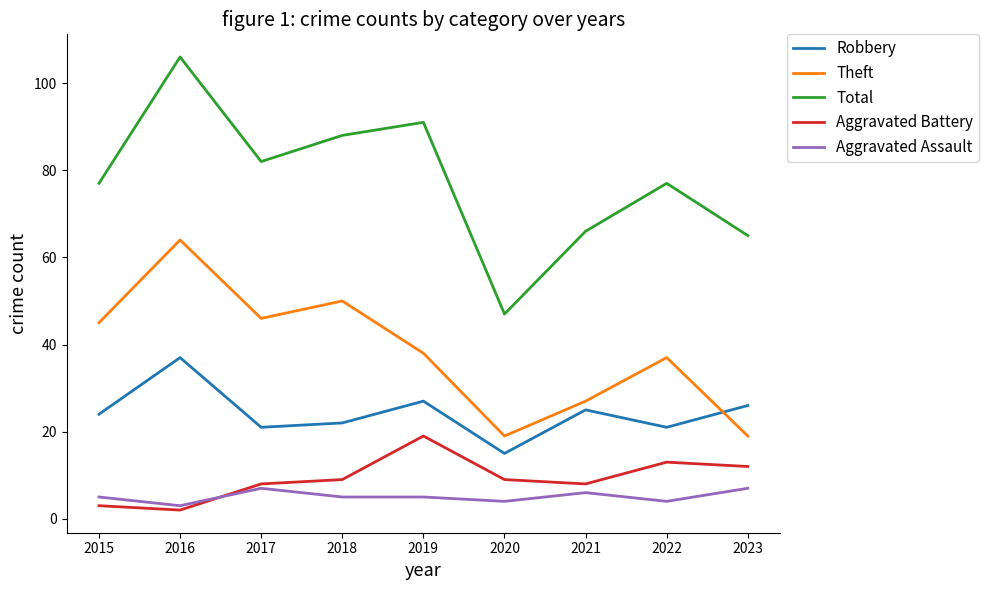

Which series has the largest range (max minus min)?

Total